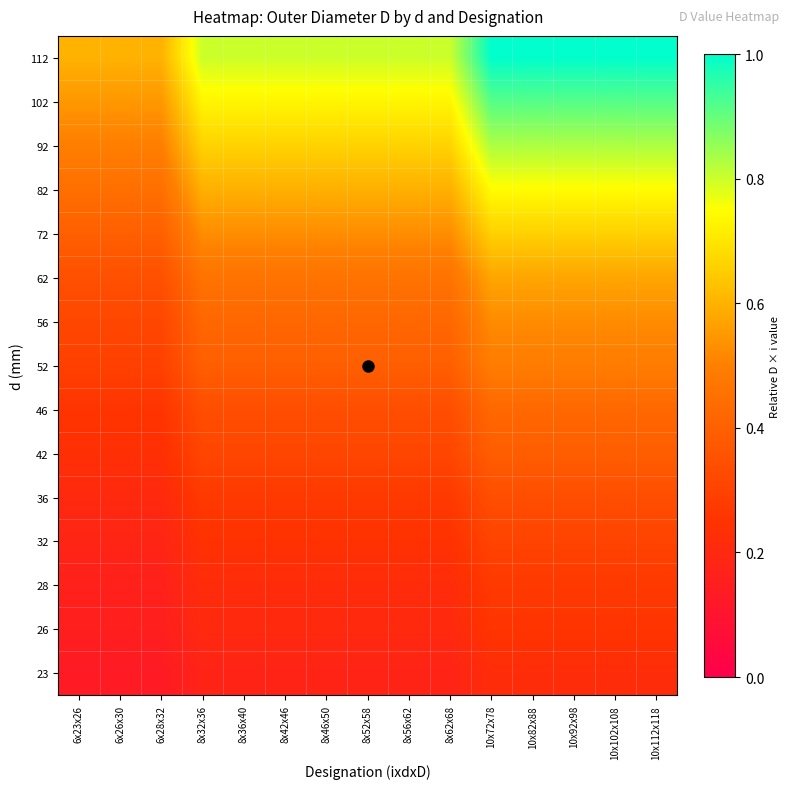

What is the total value across all series at 8x42x46?

6.4